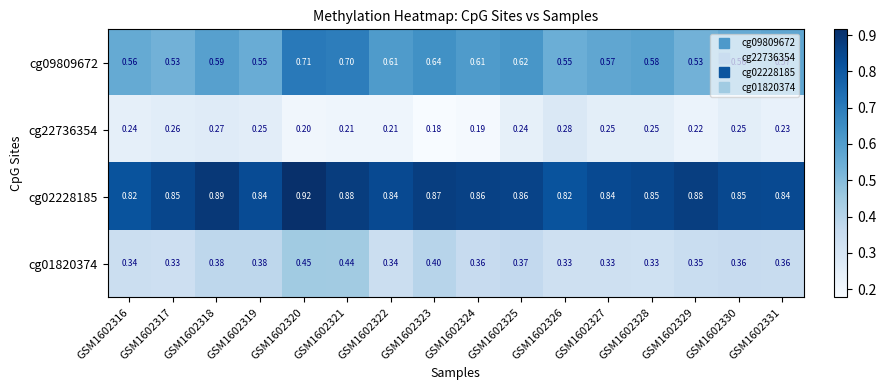

At which category does the chart reach its minimum across all series?

GSM1602323